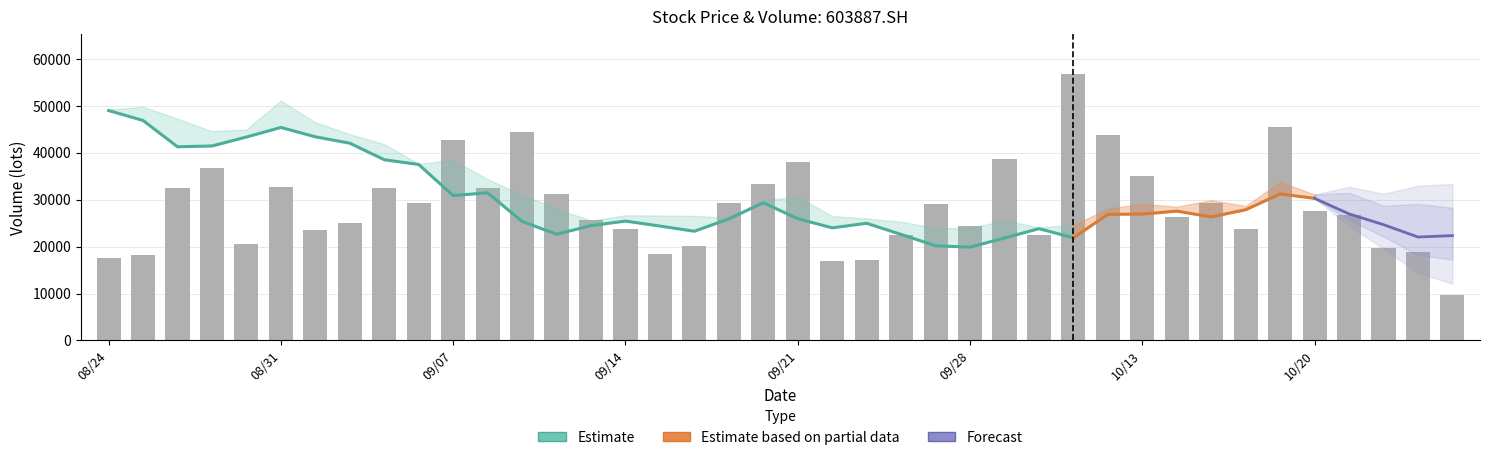

The chart shows a value of 20213.1 at 17. True or false?

True